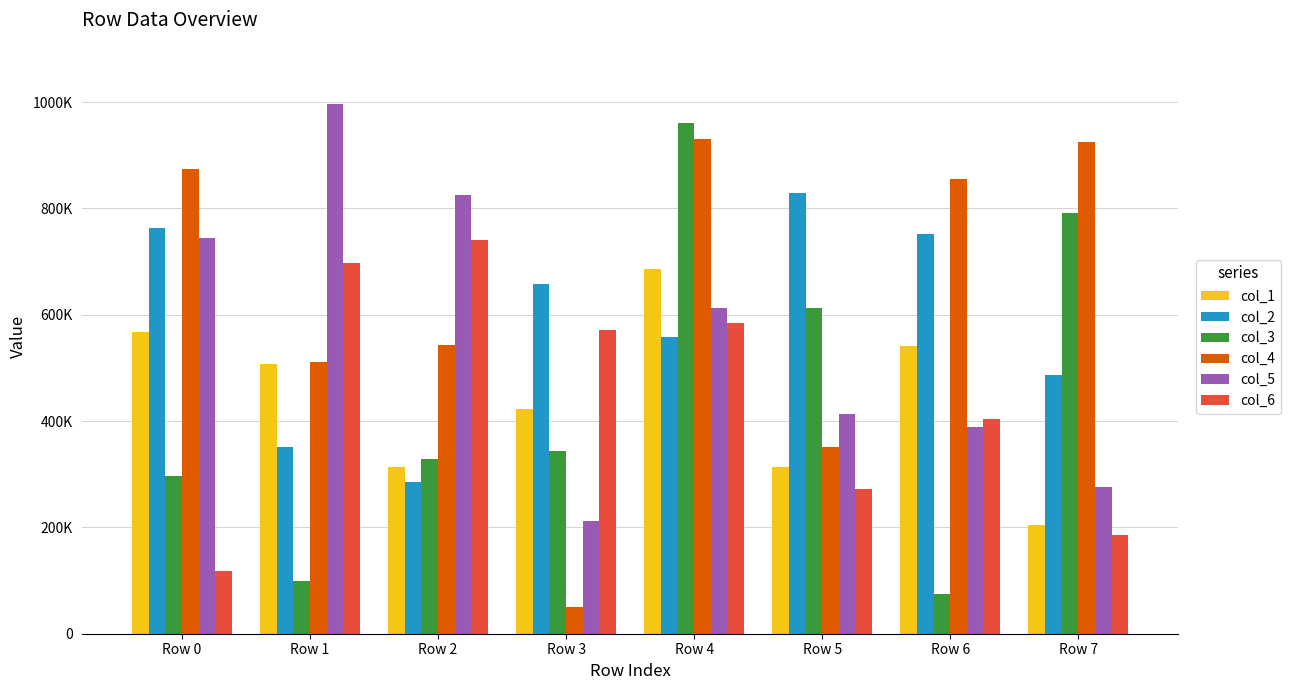

What is the value of the col_1 bar at the 6th from the left?

313697